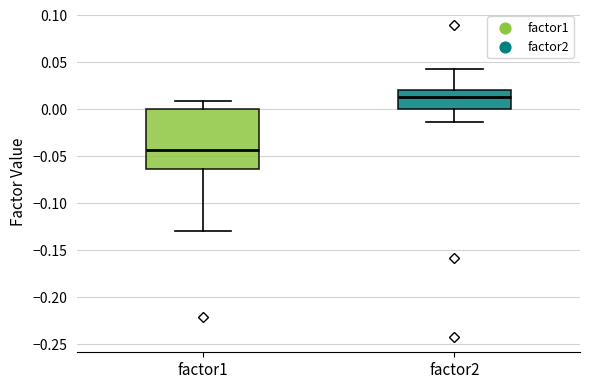

Where is the upper edge of the box for factor2 on the y-axis? The values are not printed on the chart, so give them approximately, as read against the axis.

0.020